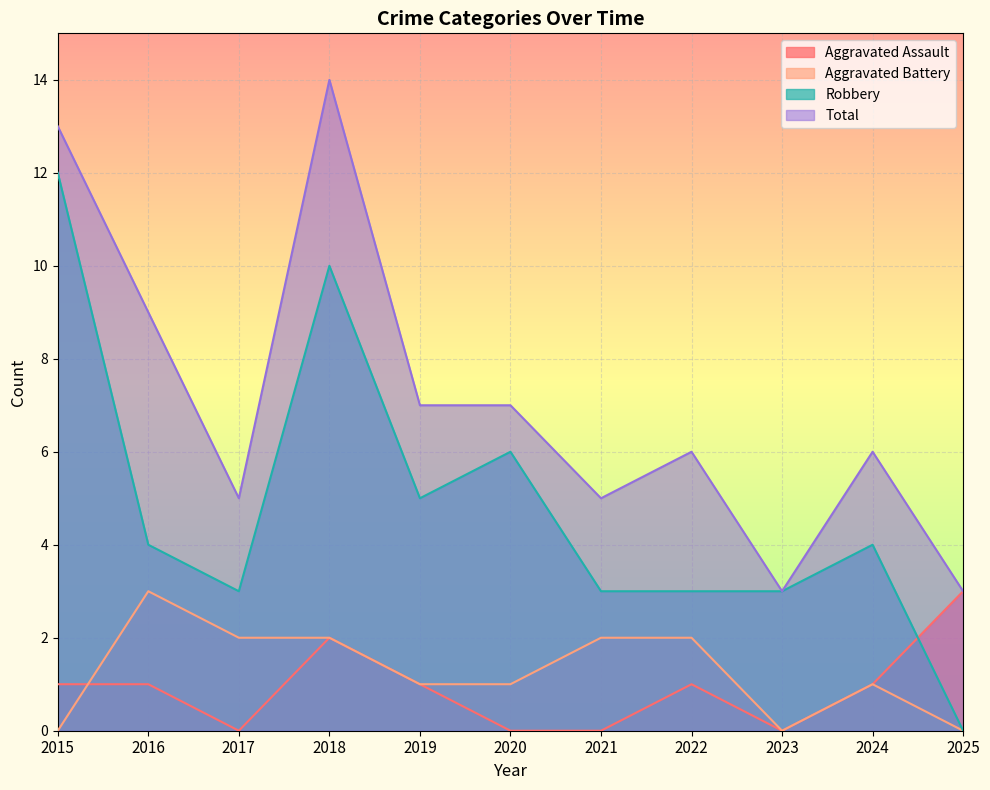

The value of Aggravated Battery at 2024 is 1. True or false?

False